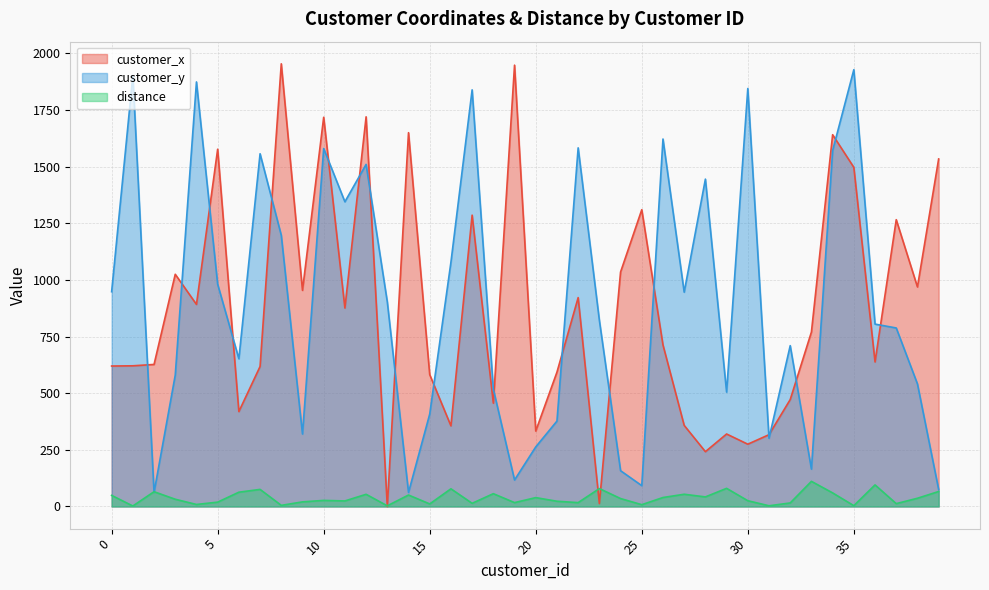

List the series in order of their peak value, lowest first.

distance, customer_y, customer_x